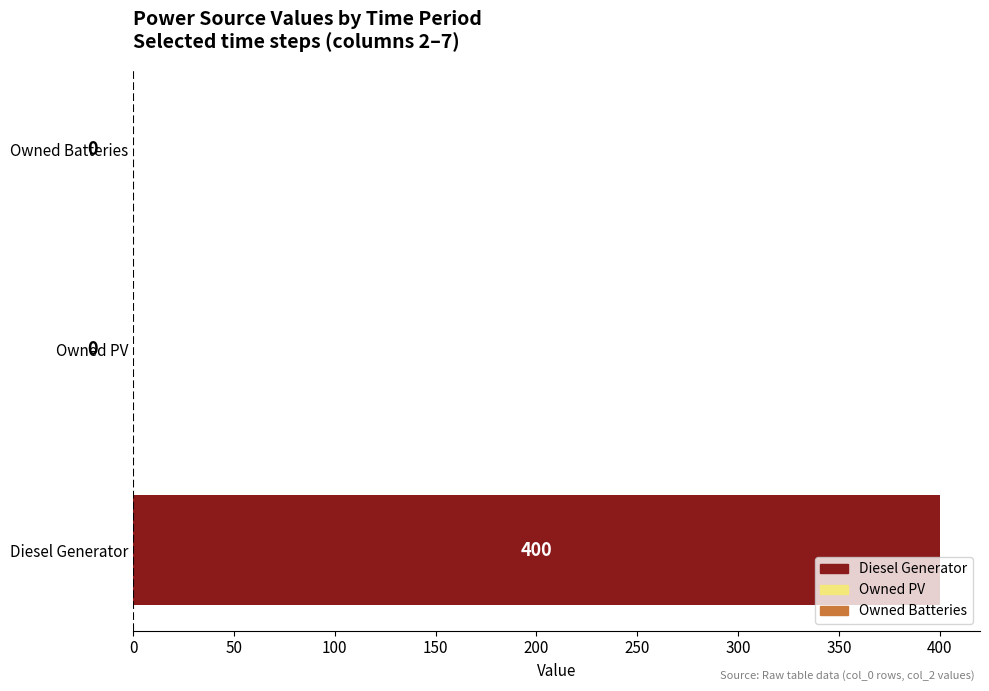

How many positive values are there?

1